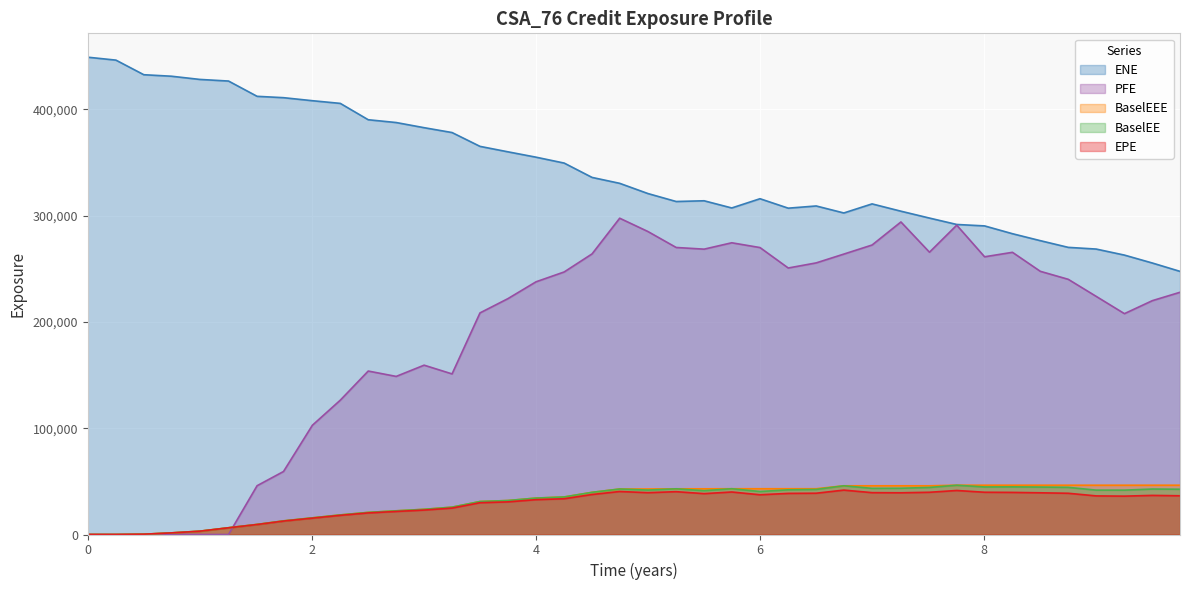

Which series has the largest total across all categories?

ENE